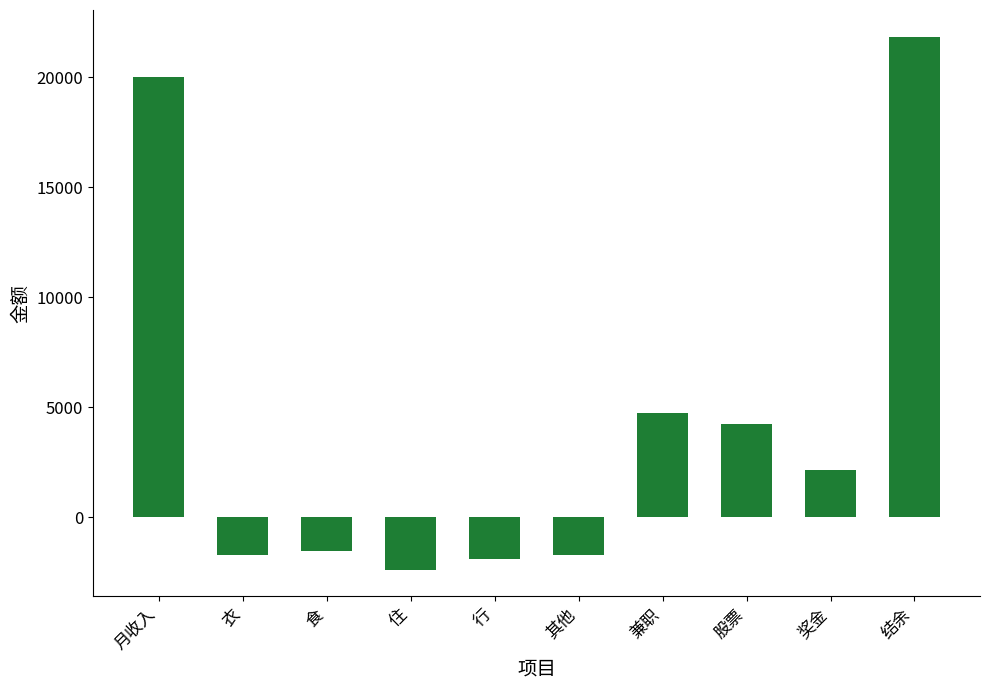

What is the label of the 10th bar from the left?

结余